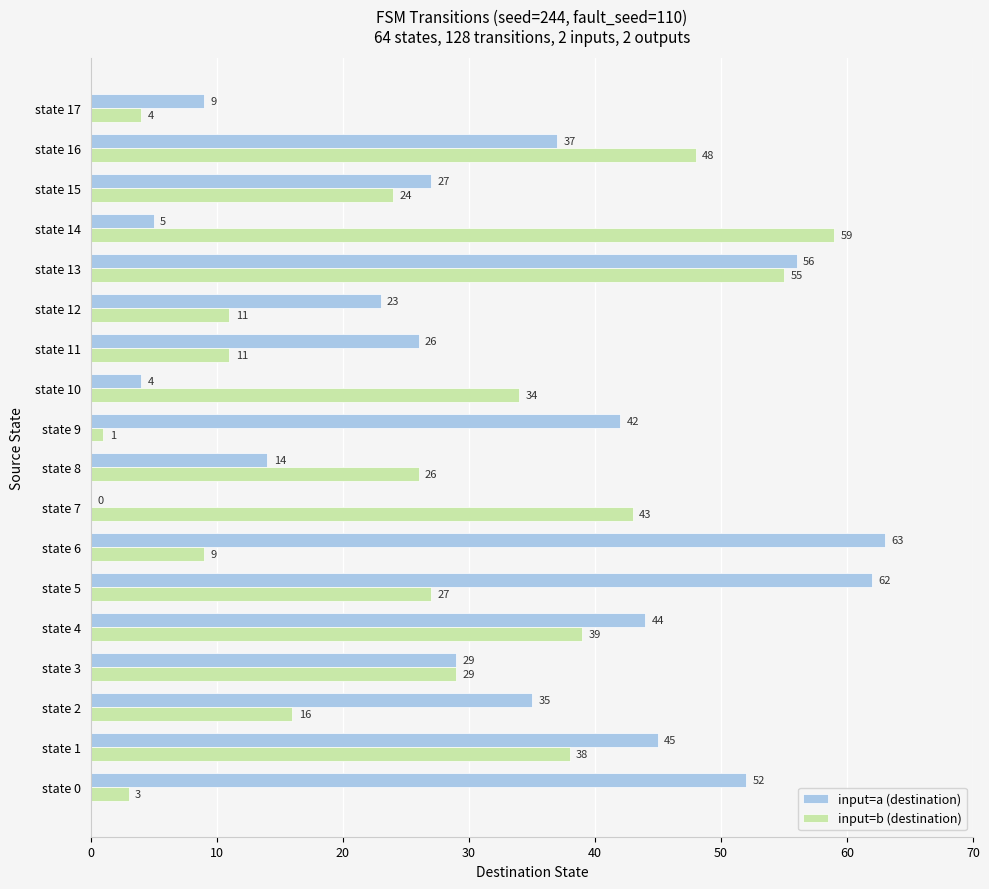

Where is input=a (destination) nearest to the value 31?

state 3